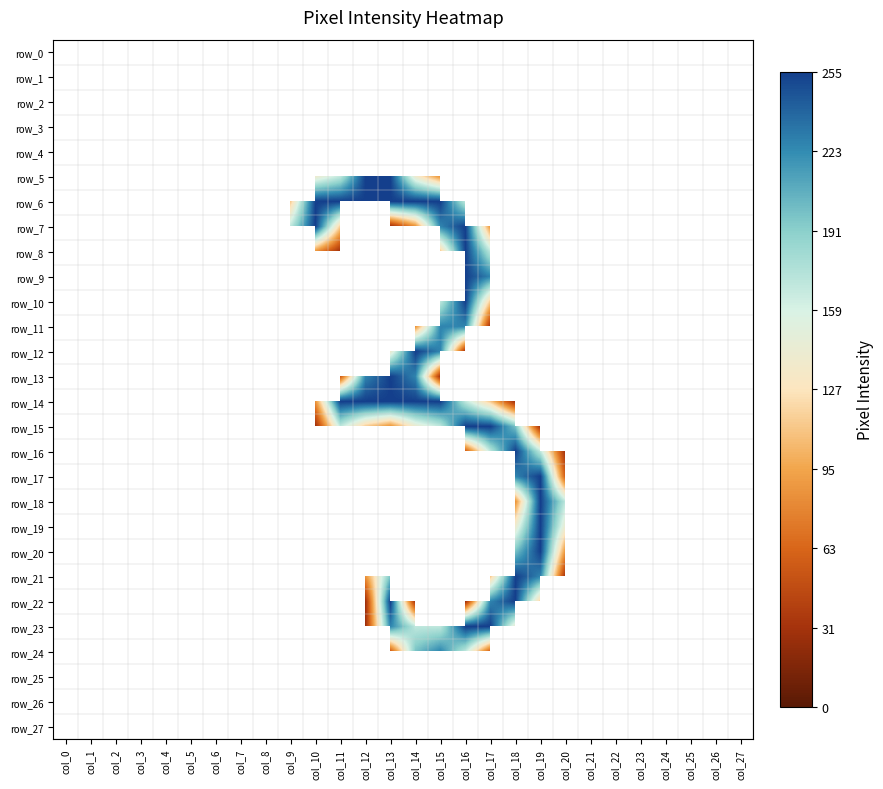

What is the sum of all row_7 values?

1221